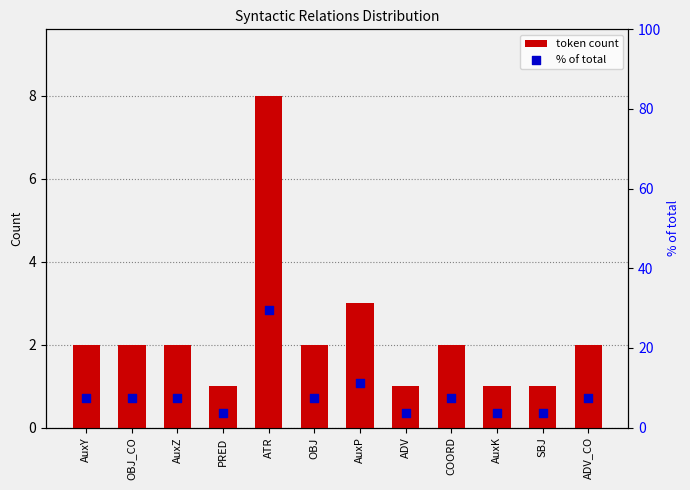

At how many categories does at least one series exceed 11?

2